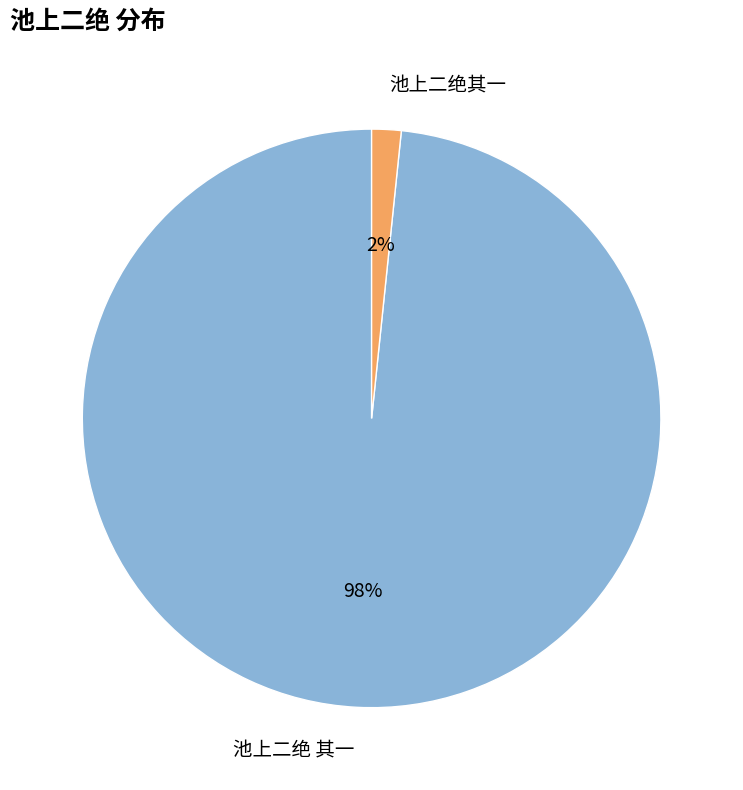

What is the smallest slice in the pie chart?

池上二绝其一